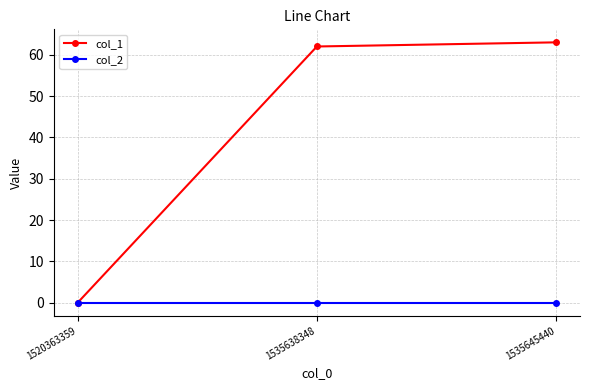

What is the spread (max minus min) of values at 1535638348?

62